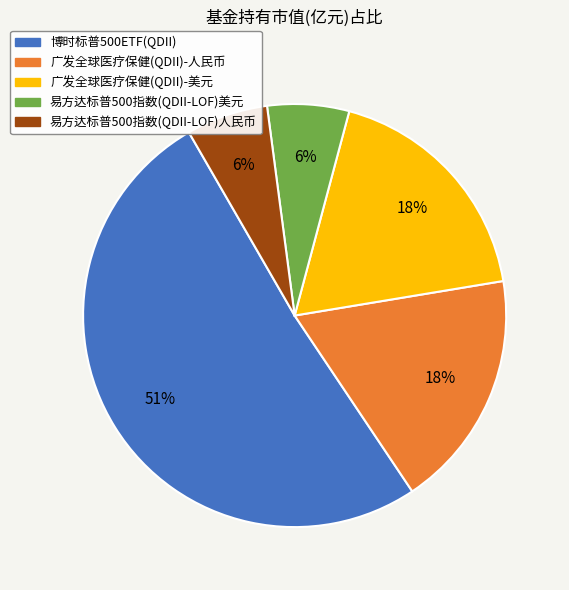

The 广发全球医疗保健(QDII)-人民币 slice represents 18% of the pie. True or false?

True